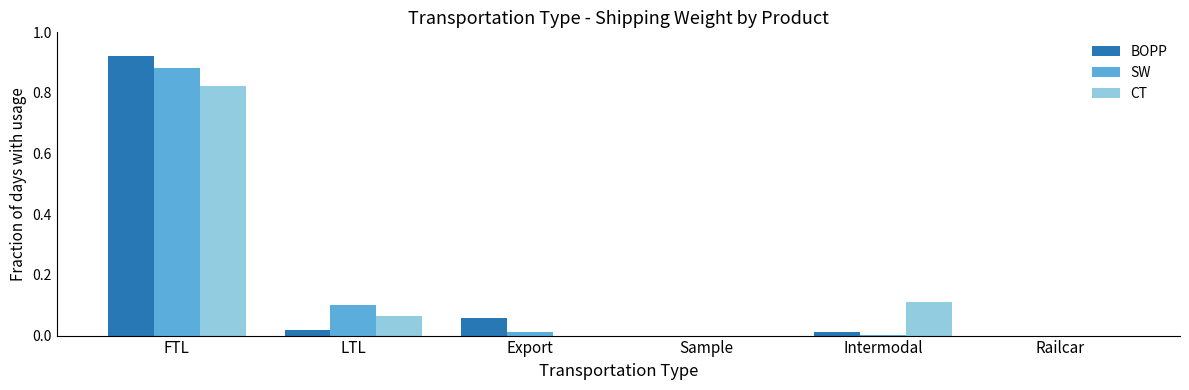

Which series has the largest range (max minus min)?

BOPP